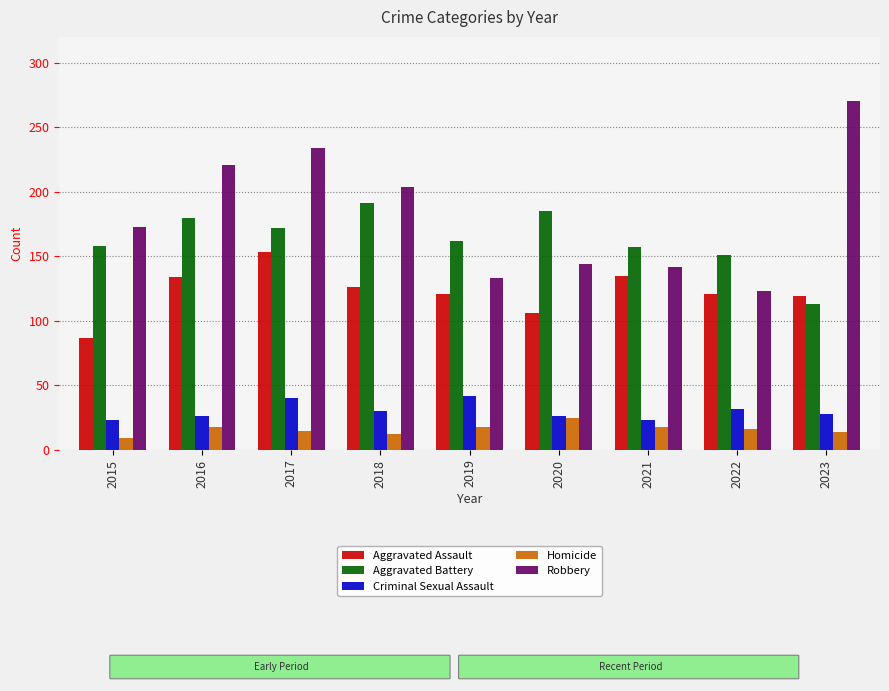

What are all the series names shown in the legend?

Aggravated Assault, Aggravated Battery, Criminal Sexual Assault, Homicide, Robbery